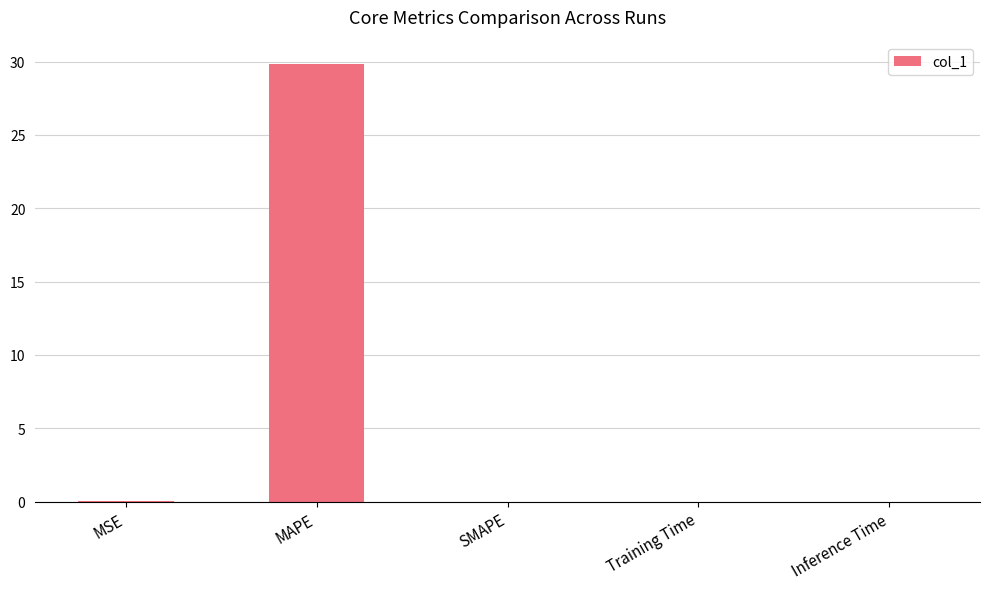

Does the chart contain stacked bars?

No